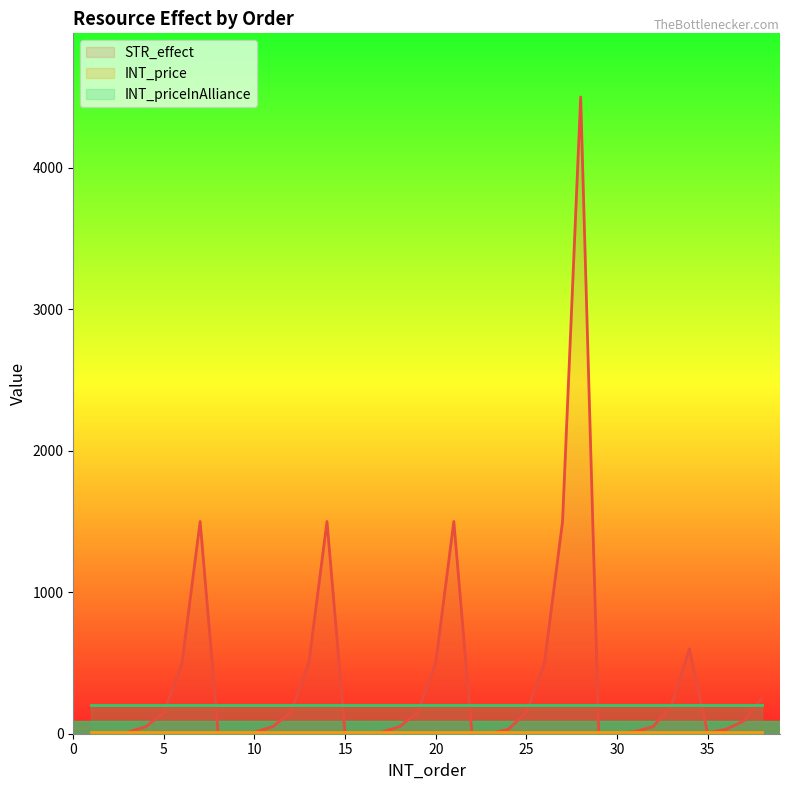

Which has a higher value, 5 or 36?

5